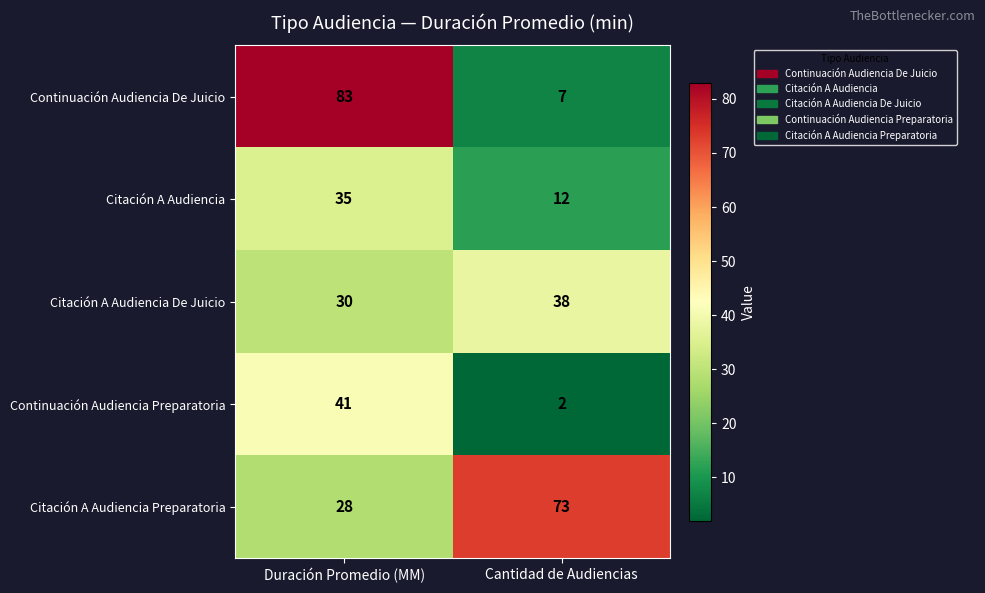

At which label is Citación A Audiencia closest to 23?

Cantidad de Audiencias